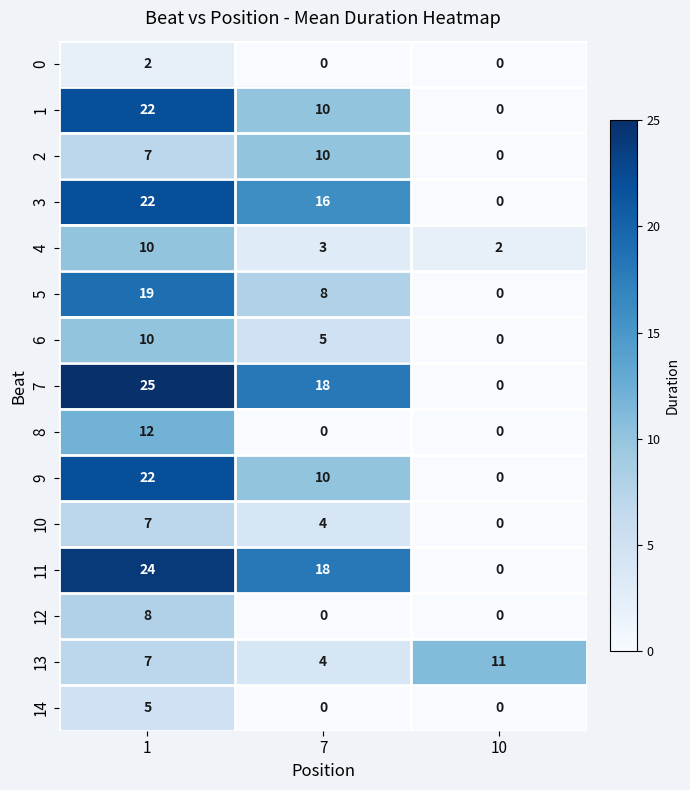

What value does the 14 series have at 1?

5